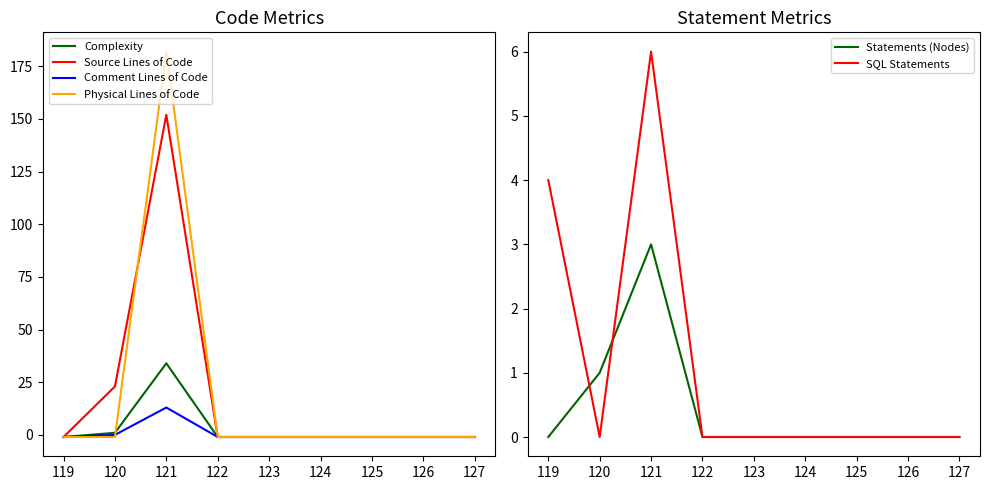

Reading left to right, transcribe all the data shown in this chart.

Complexity: 119=-1	120=1	121=34	122=-1	123=-1	124=-1	125=-1	126=-1	127=-1
Source Lines of Code: 119=-1	120=23	121=152	122=-1	123=-1	124=-1	125=-1	126=-1	127=-1
Comment Lines of Code: 119=-1	120=0	121=13	122=-1	123=-1	124=-1	125=-1	126=-1	127=-1
Physical Lines of Code: 119=-1	120=-1	121=182	122=-1	123=-1	124=-1	125=-1	126=-1	127=-1
Statements (Nodes): 119=0	120=1	121=3	122=0	123=0	124=0	125=0	126=0	127=0
SQL Statements: 119=4	120=0	121=6	122=0	123=0	124=0	125=0	126=0	127=0